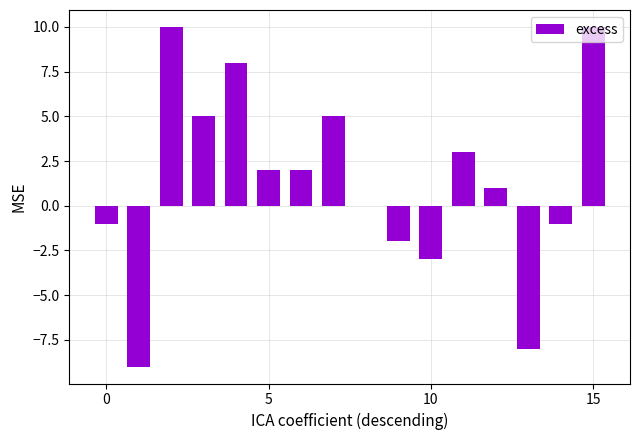

What is the sum of all values?

22